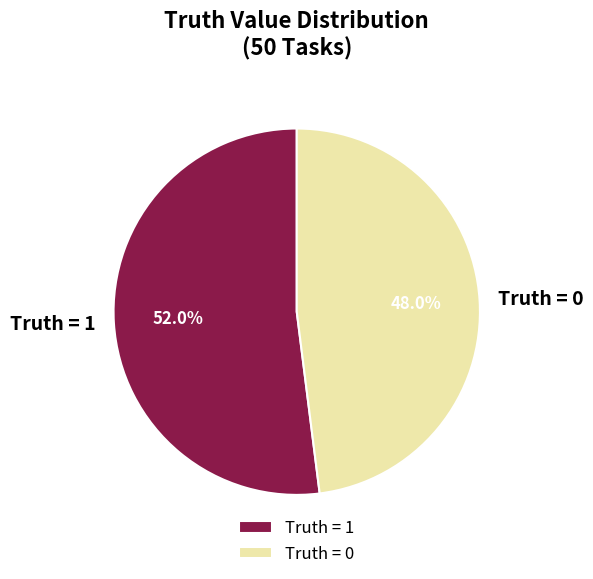

Which category has the smallest portion of the pie?

Truth = 0